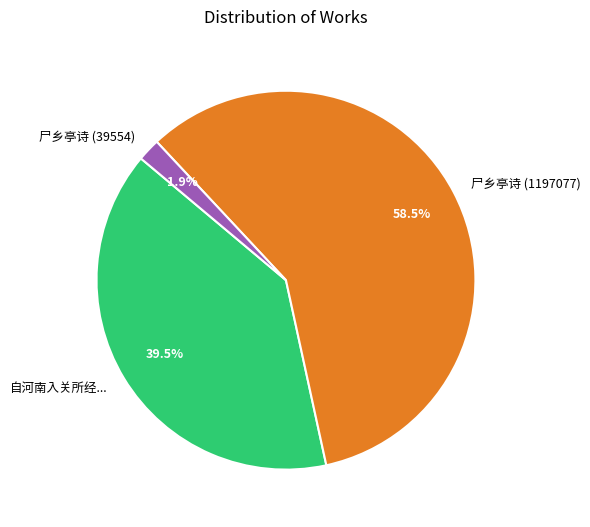

What is the smallest slice in the pie chart?

尸乡亭诗 (39554)